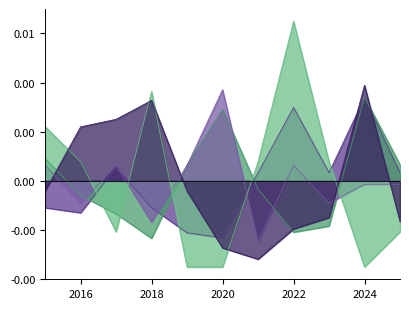

How many positive values does the Homicide series have?

6